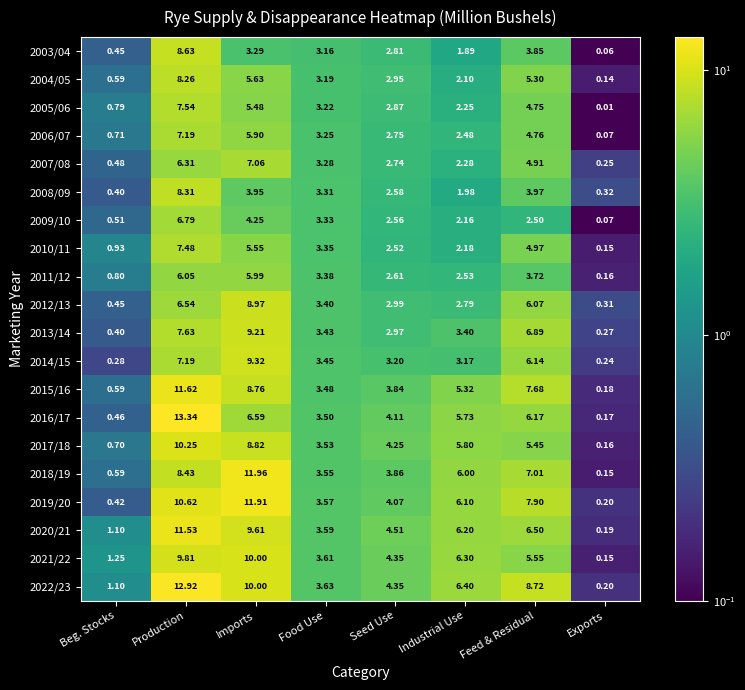

Which category has the highest value in the 2008/09 series?

Production